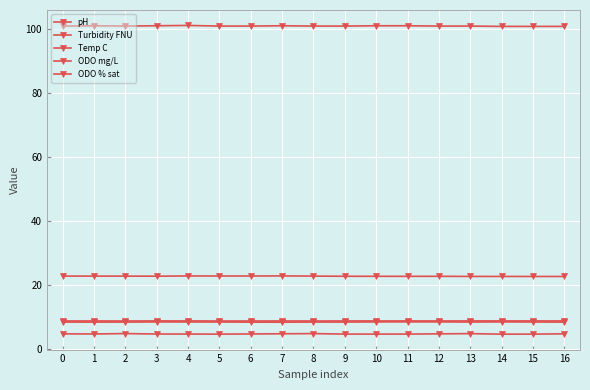

What is the difference between the maximum and minimum values in the Temp C series?

0.2